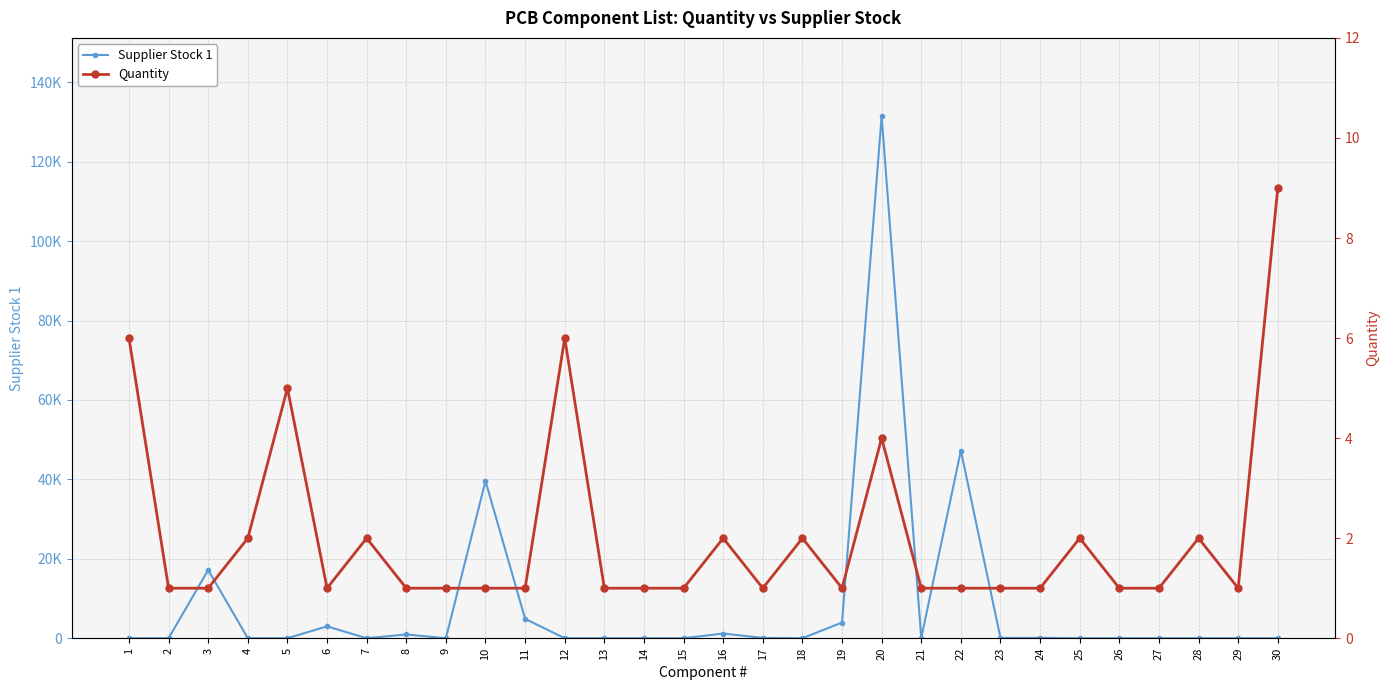

What is the sum of all Quantity values?

61